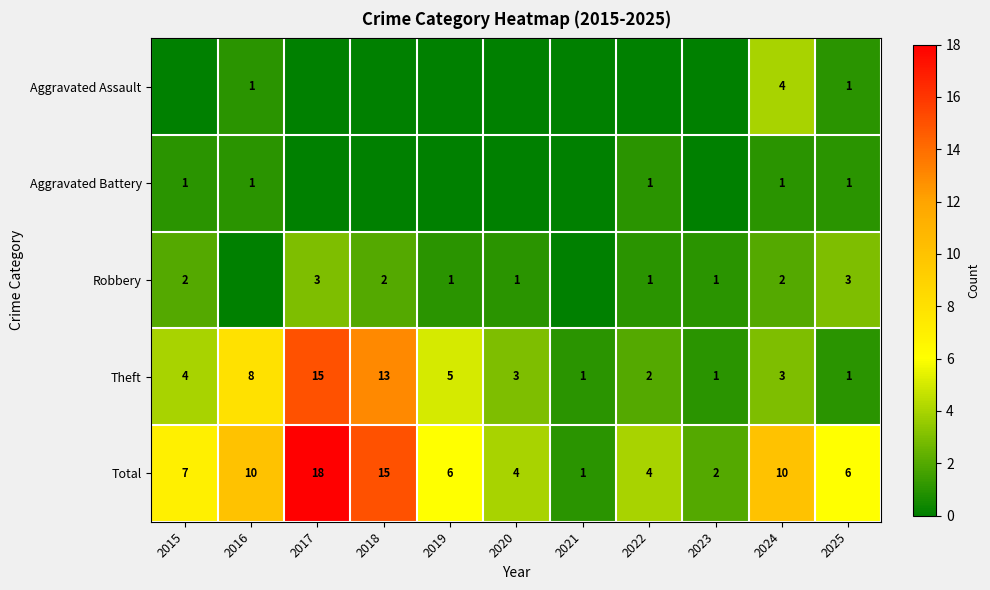

What is the difference between the second highest and minimum values in the Theft series?

12